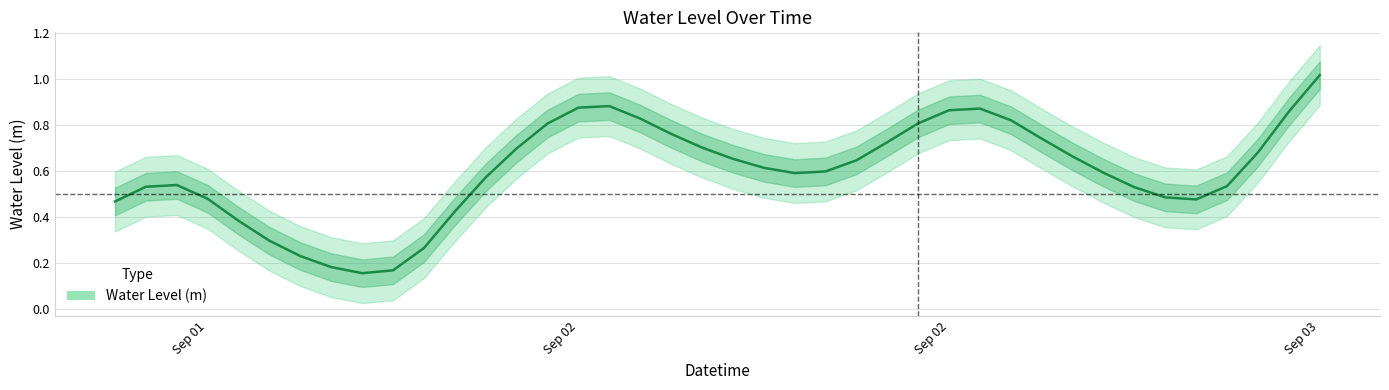

Between 22 and 27, which is larger?

27